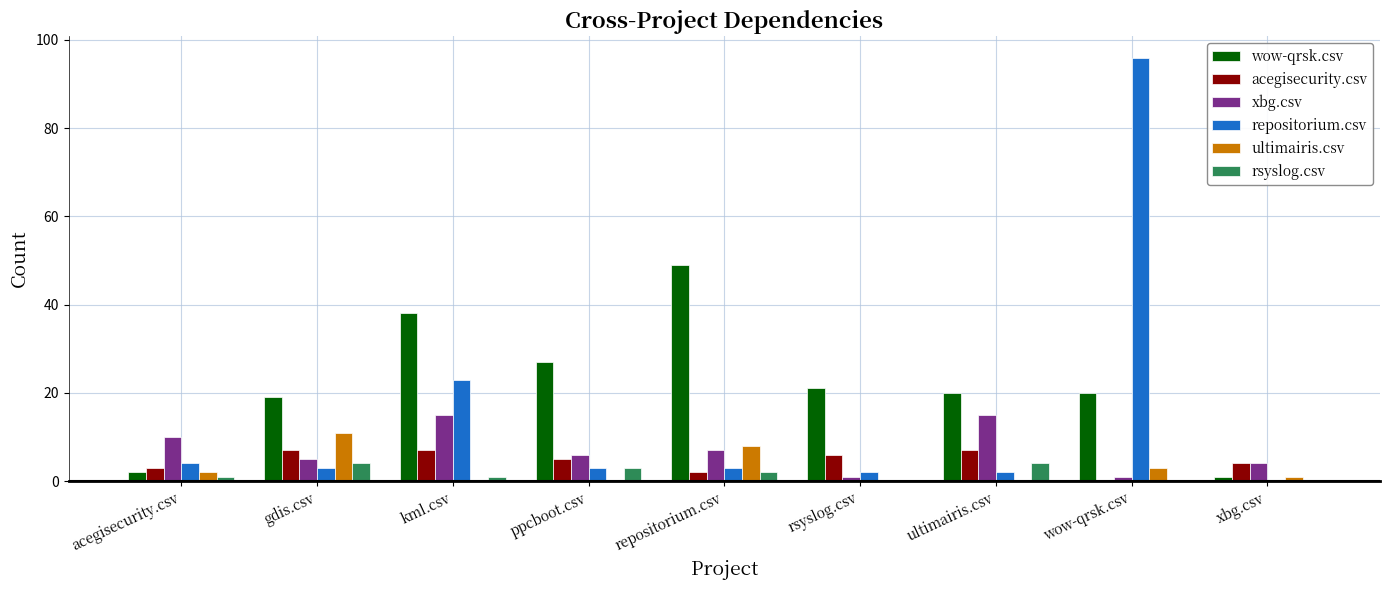

Is it true that acegisecurity.csv equals 2 at repositorium.csv?

True